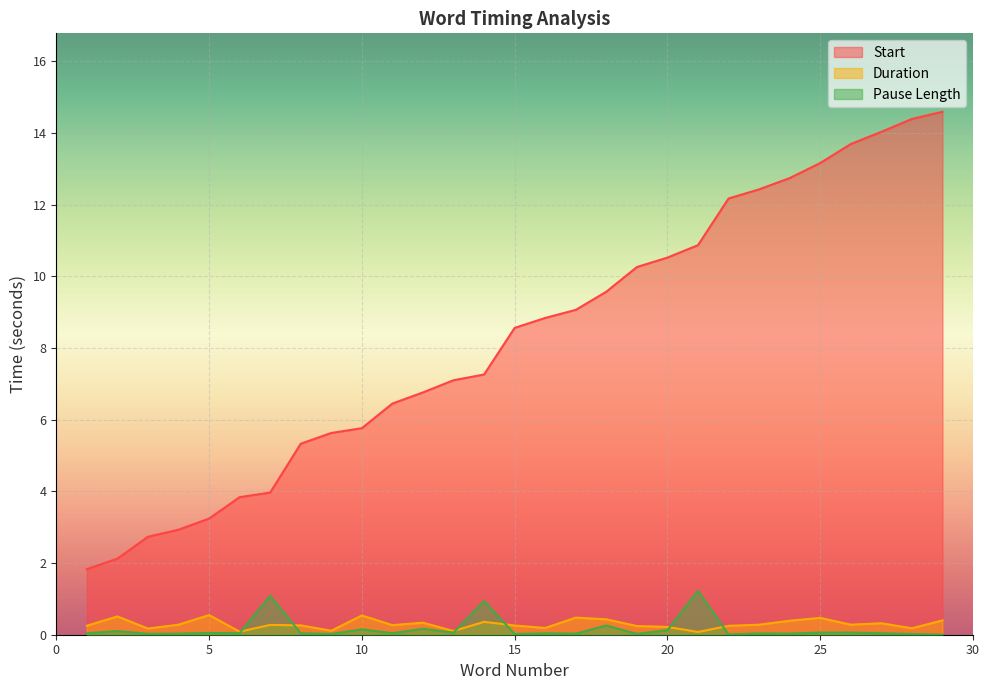

True or false: Start and Pause Length cross at least once.

False